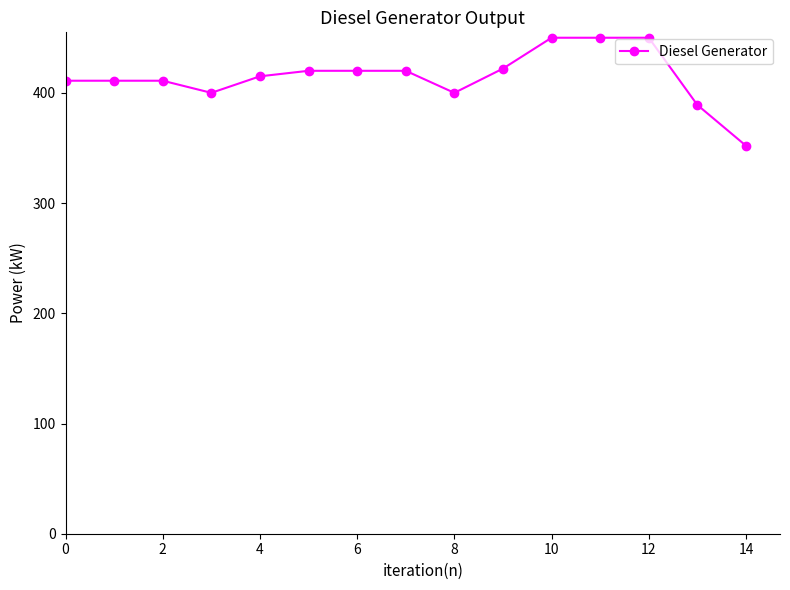

What is the maximum value shown in the chart?

450